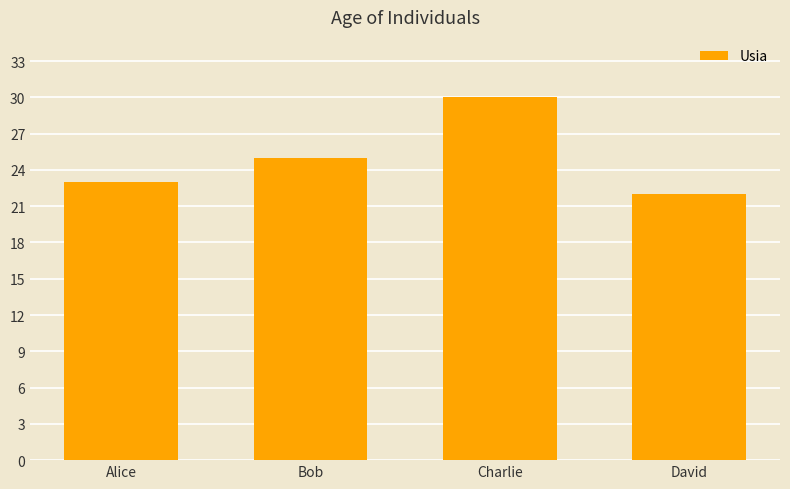

What position from the right is Charlie?

2